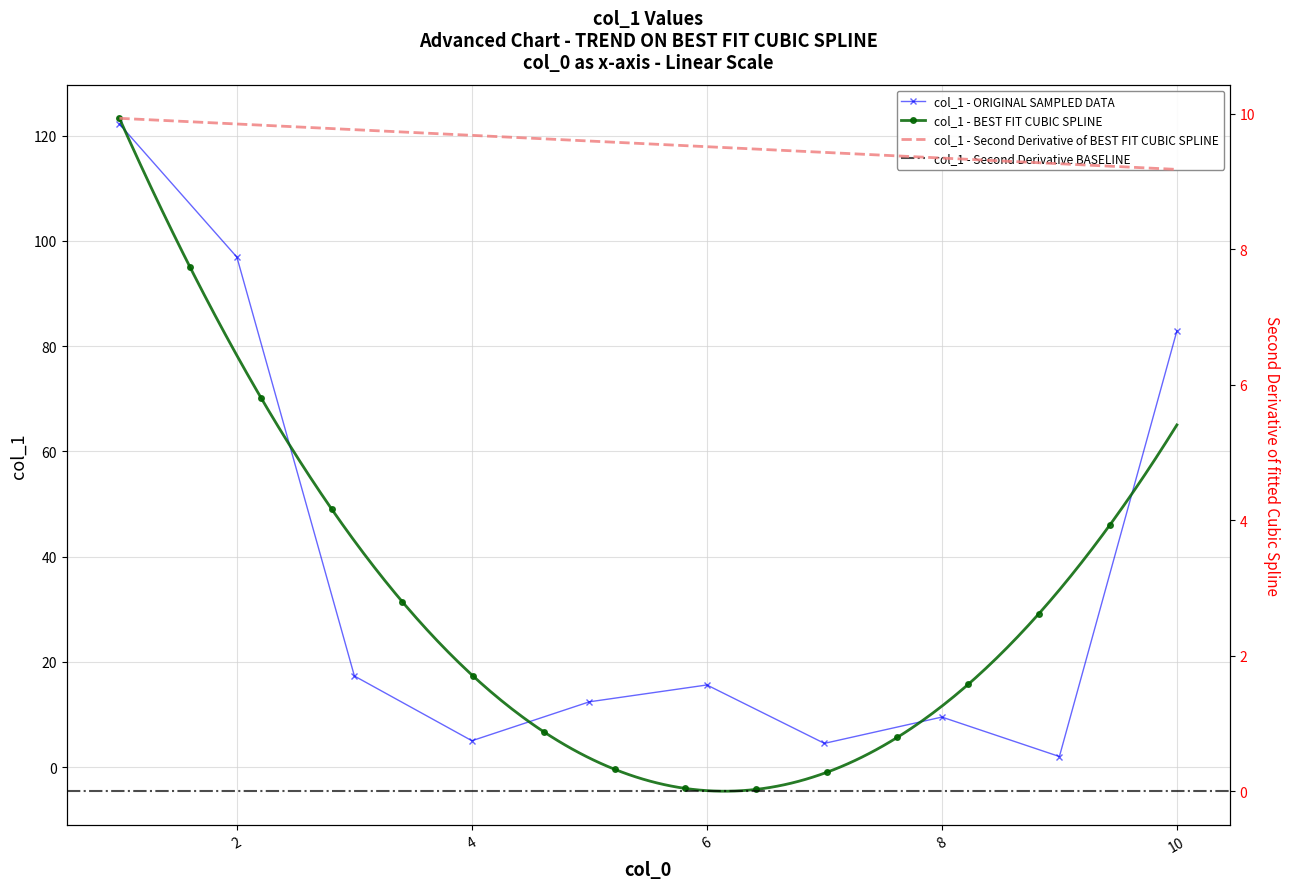

How many data points are above 15?

5